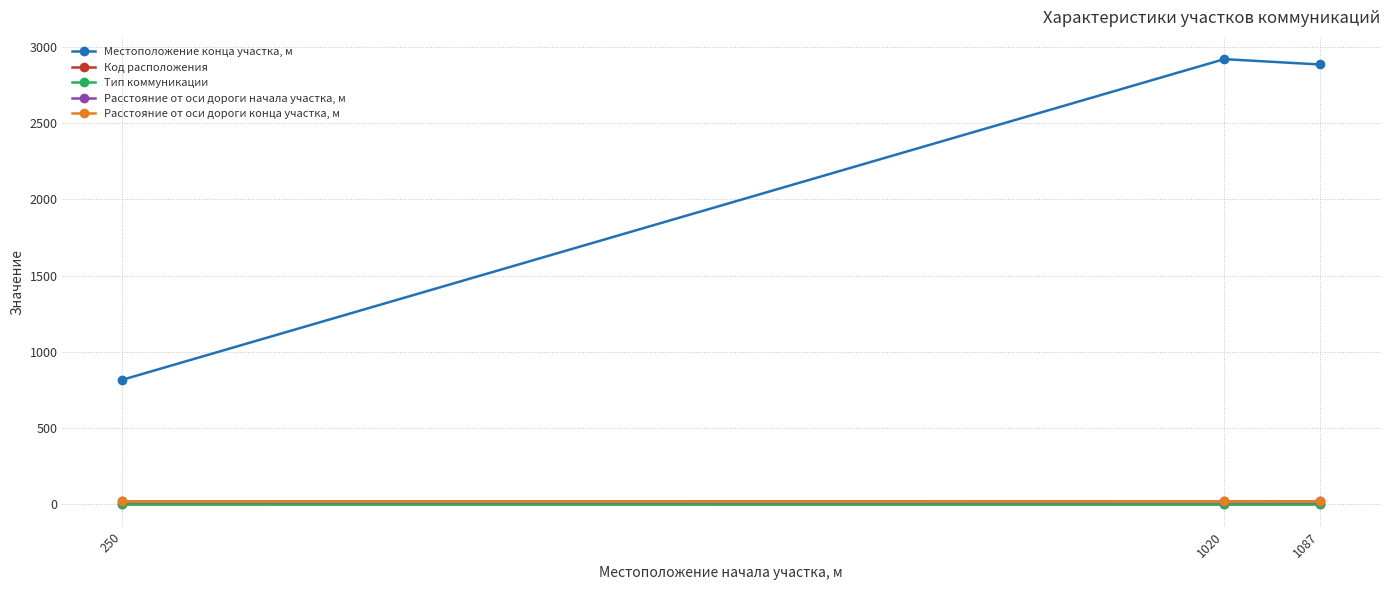

Reading right to left, transcribe all the data shown in this chart.

Местоположение конца участка, м: 2883	2918	817
Код расположения: 2	1	2
Тип коммуникации: 2	2	2
Расстояние от оси дороги начала участка, м: 20	20	20
Расстояние от оси дороги конца участка, м: 20	20	20